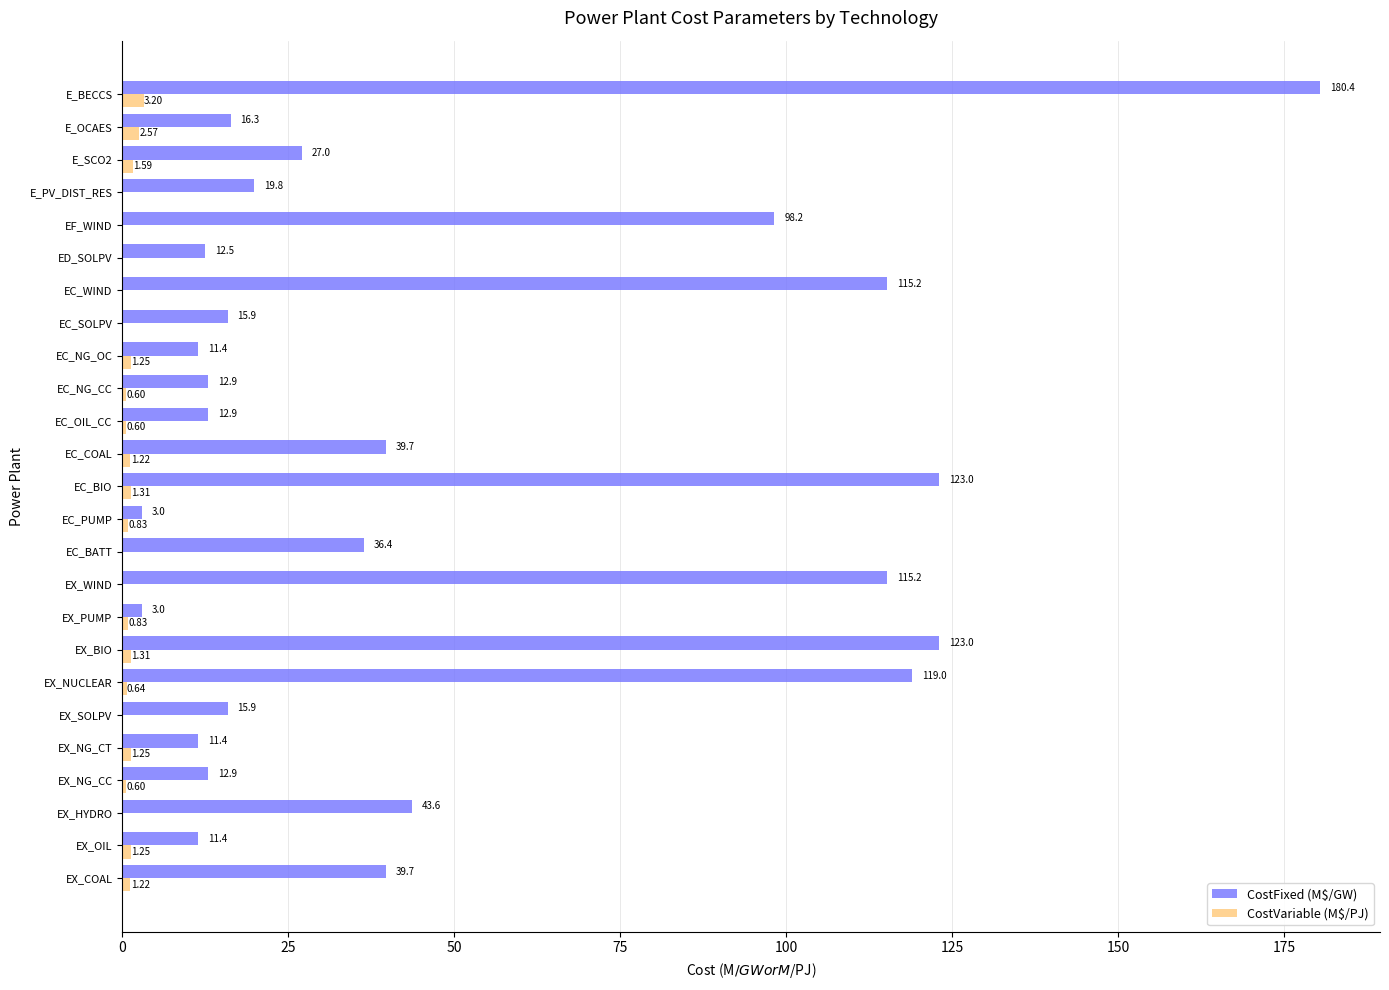

Which series has the largest total across all categories?

CostFixed (M$/GW)